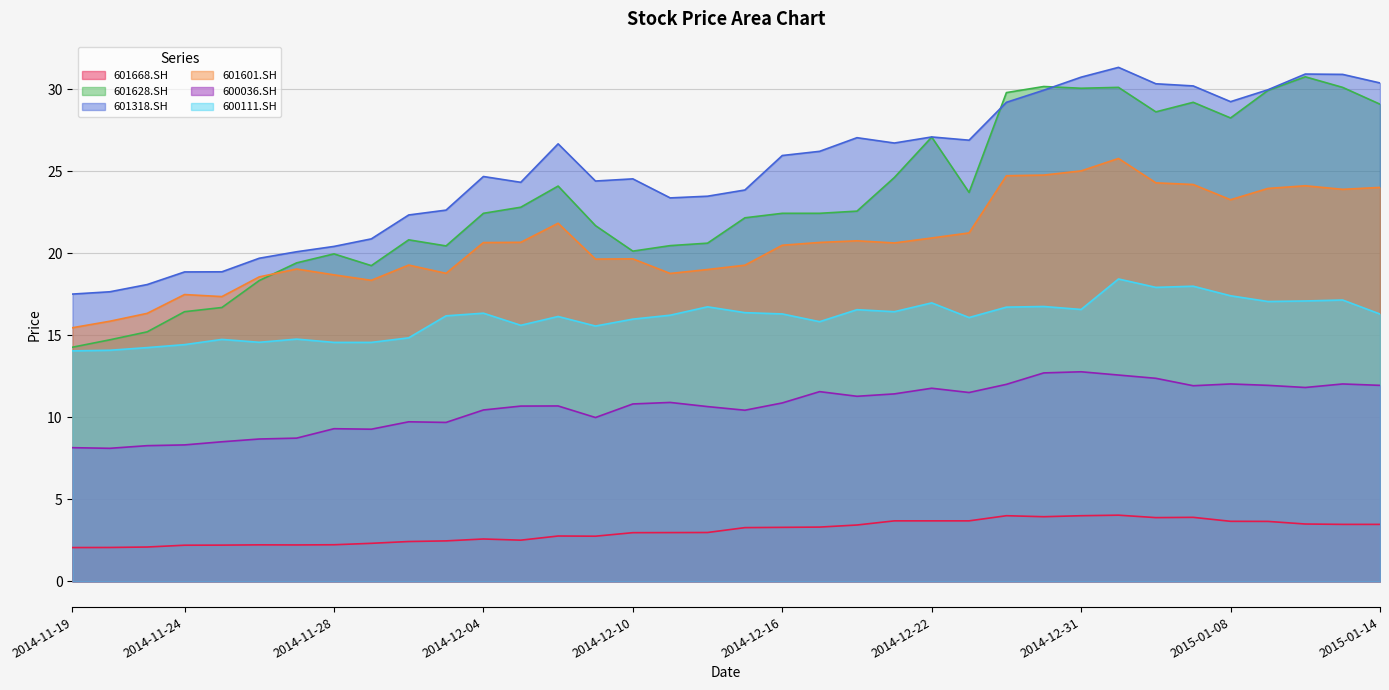

Where does the 601601.SH series first go above 20?

2014-12-04